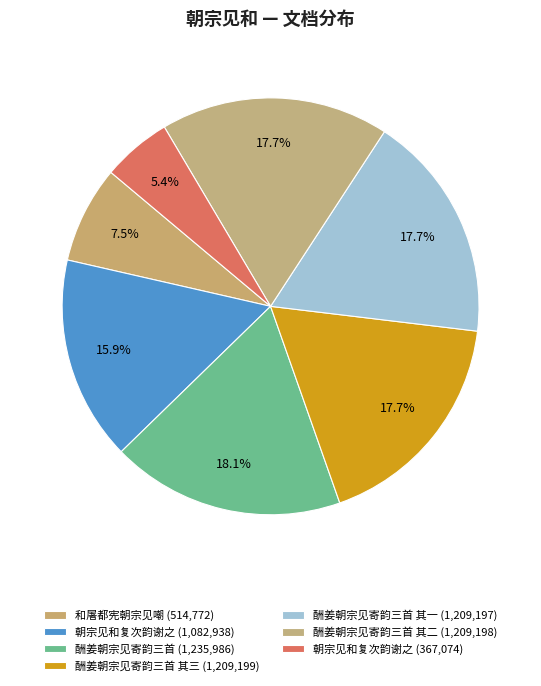

How many segments does this pie chart have?

7